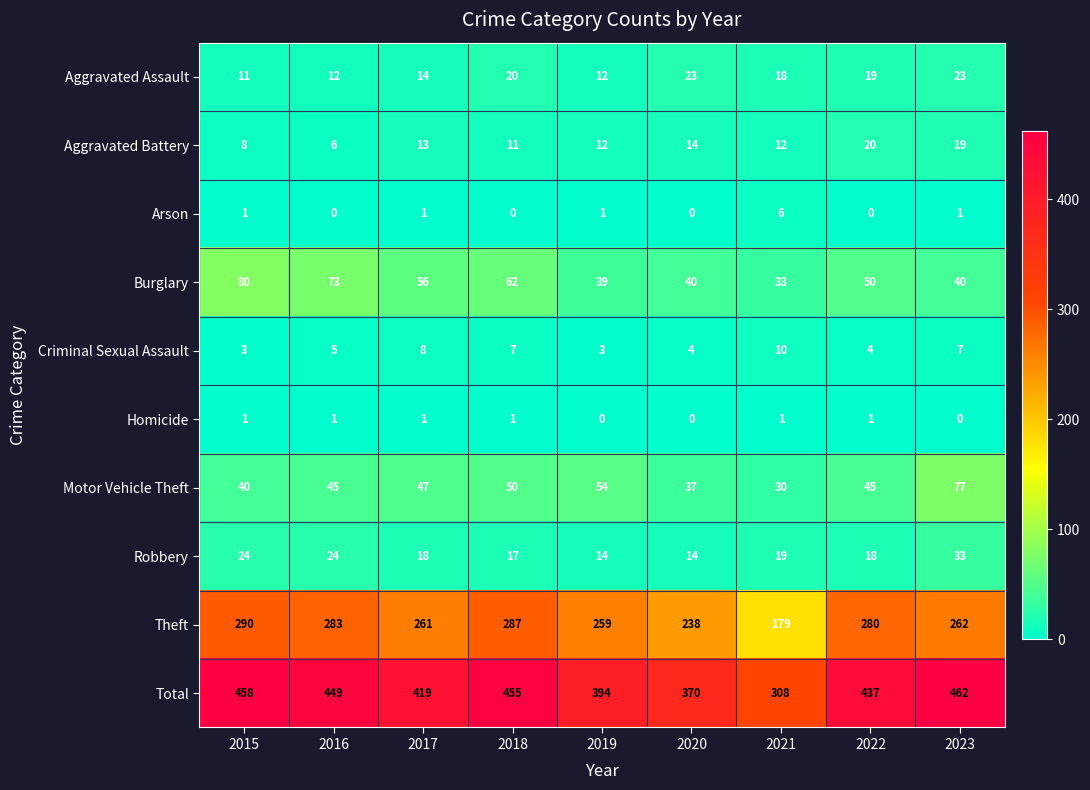

Rank the series by their maximum value, from highest to lowest.

Total, Theft, Burglary, Motor Vehicle Theft, Robbery, Aggravated Assault, Aggravated Battery, Criminal Sexual Assault, Arson, Homicide